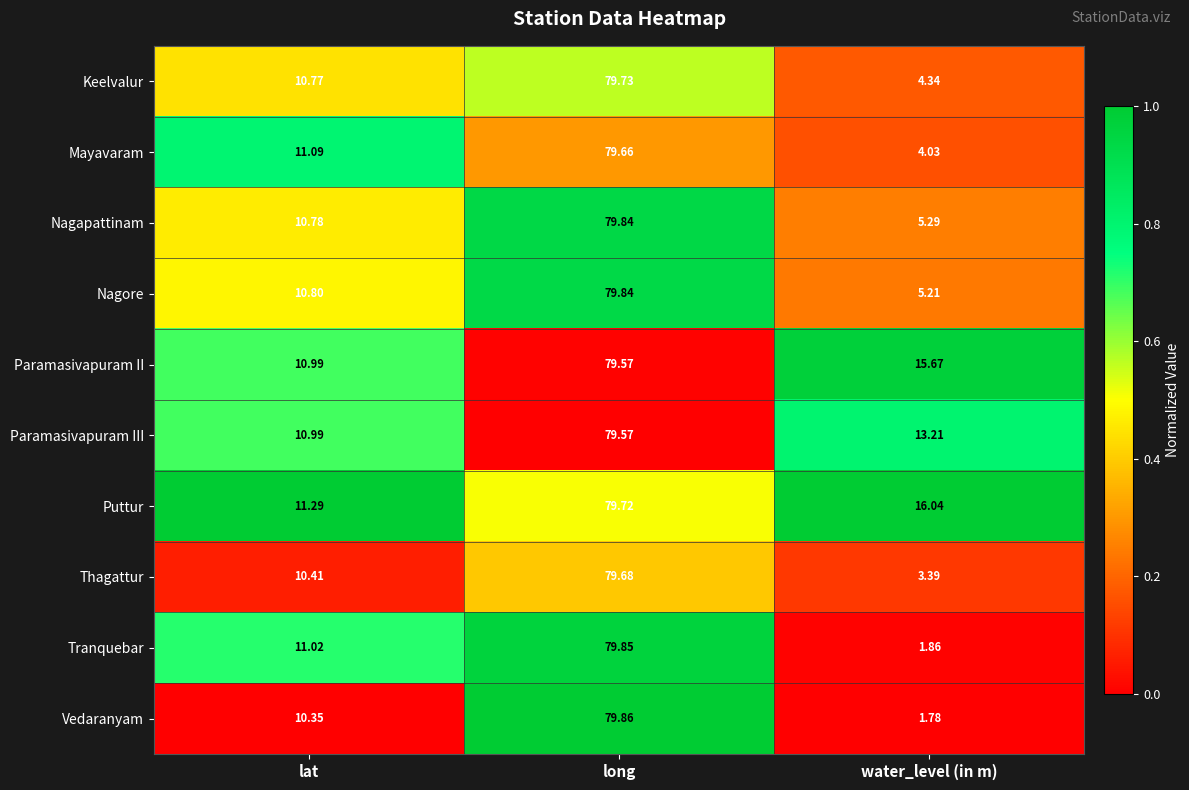

Which label corresponds to the smallest value in the chart?

water_level (in m)